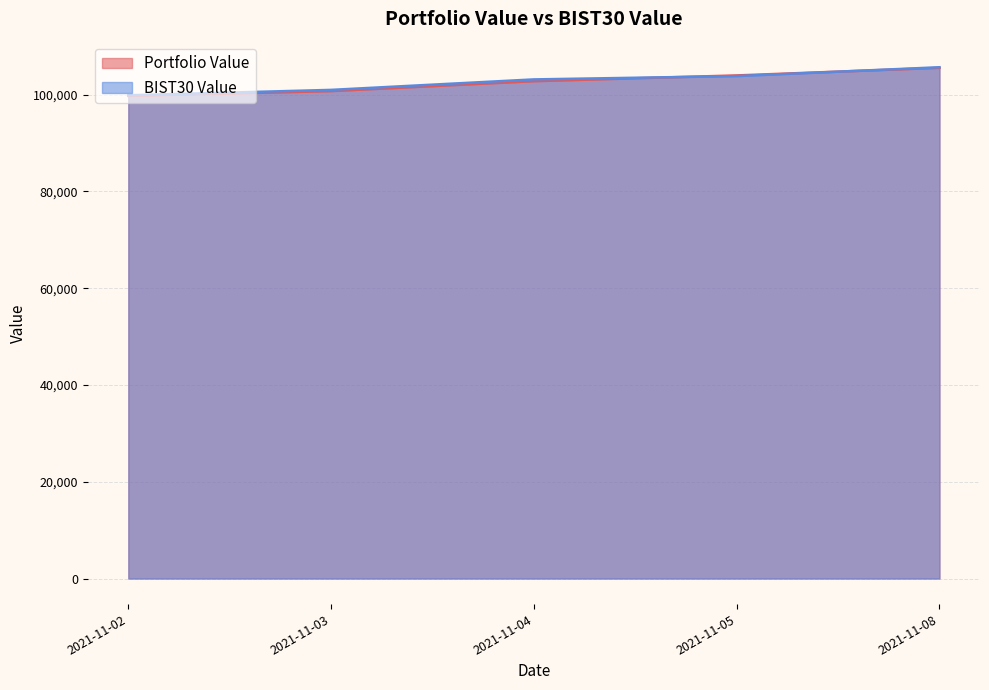

What is the value of the BIST30 Value point at the 3rd from the left?

103156.6